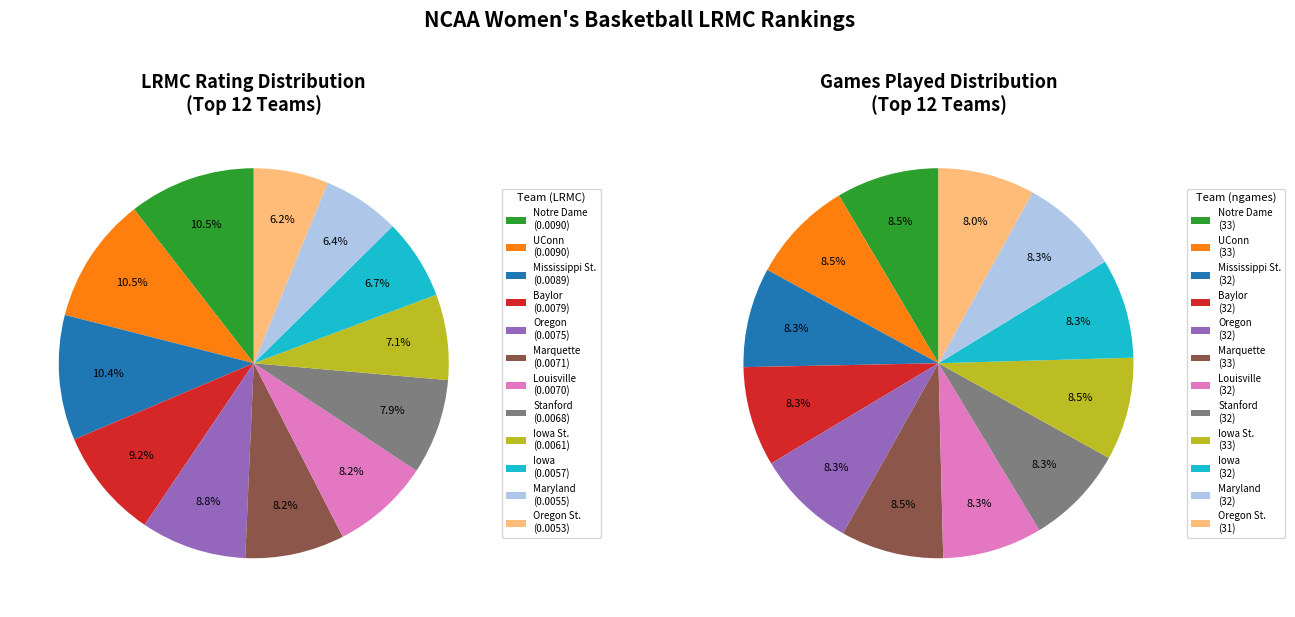

To the nearest percent, what is the combined percentage of Baylor and Oregon?

18%